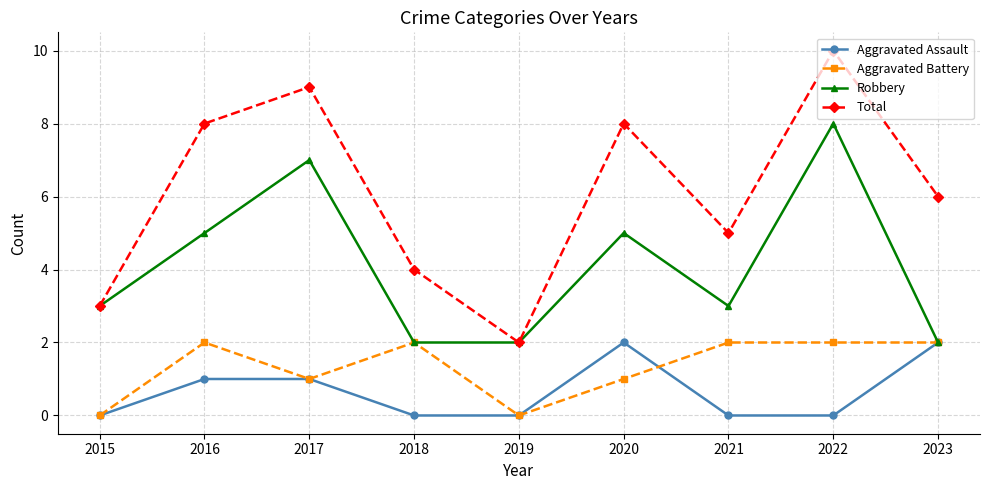

Reading left to right, extract all data points from this chart.

Aggravated Assault: 0	1	1	0	0	2	0	0	2
Aggravated Battery: 0	2	1	2	0	1	2	2	2
Robbery: 3	5	7	2	2	5	3	8	2
Total: 3	8	9	4	2	8	5	10	6